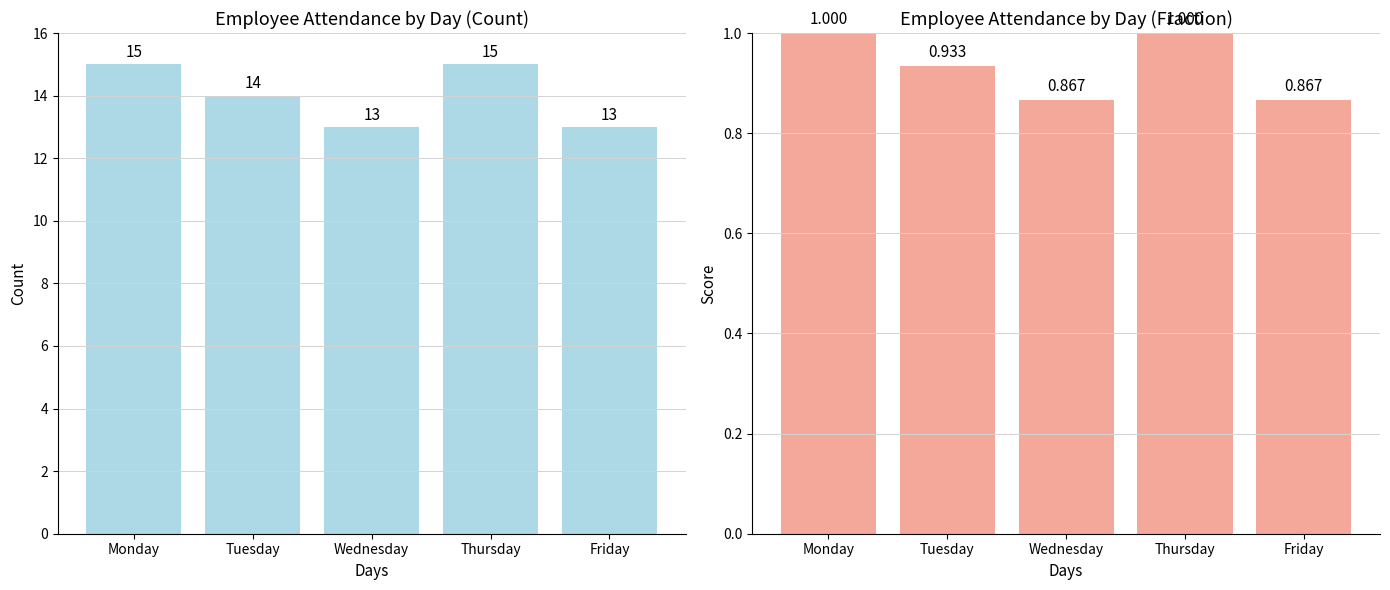

Is it true that the value at Monday is 1.0?

True